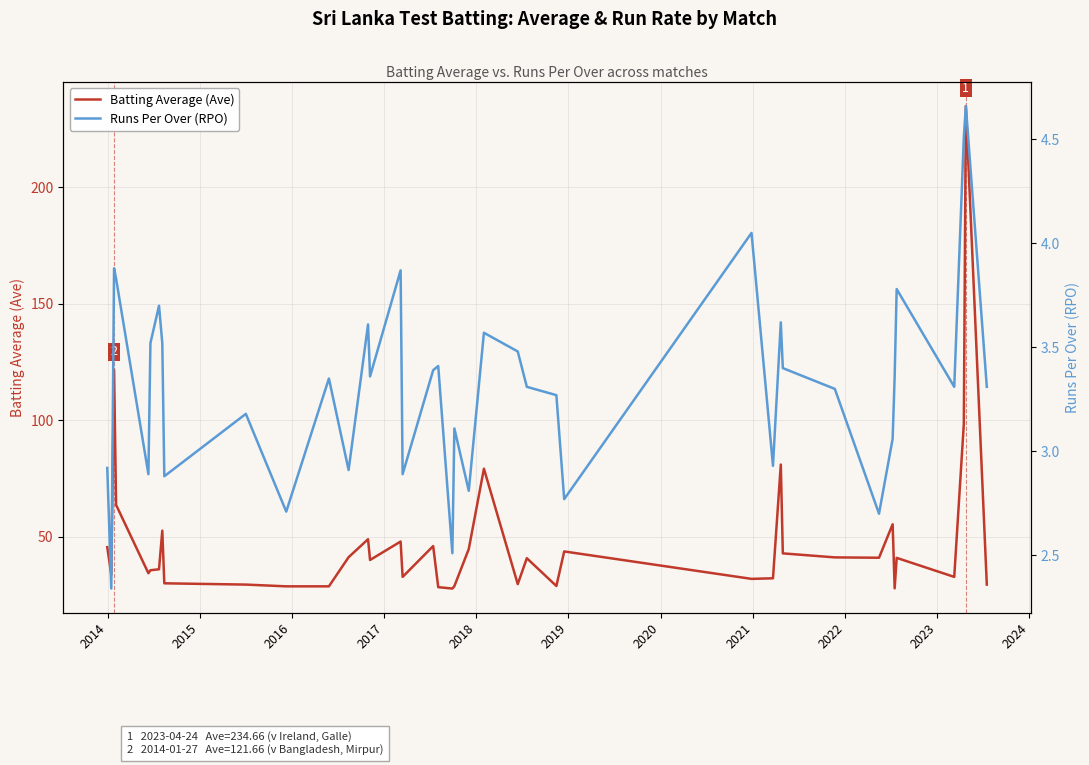

At how many categories does at least one series exceed 178?

1